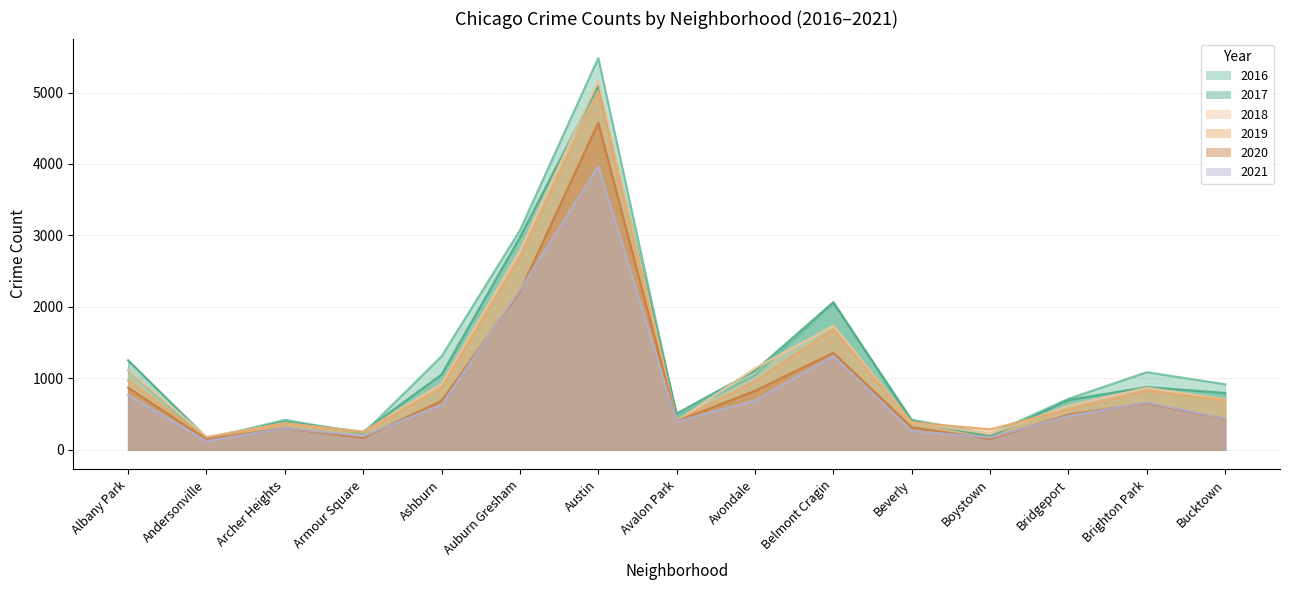

Reading left to right, transcribe all the data shown in this chart.

2017: 1252	171	391	251	1053	2973	5095	509	1107	2066	404	188	697	878	795
2019: 968	166	368	249	872	2701	5008	405	957	1687	385	287	568	828	694
2021: 767	123	303	193	629	2237	3970	395	692	1313	264	173	474	664	435
2020: 870	147	303	169	686	2213	4578	400	826	1358	315	153	493	654	431
2018: 1117	183	374	248	924	2787	5162	401	1142	1736	386	224	616	869	704
2016: 1110	151	419	227	1308	3071	5481	475	1046	2053	421	219	713	1086	917